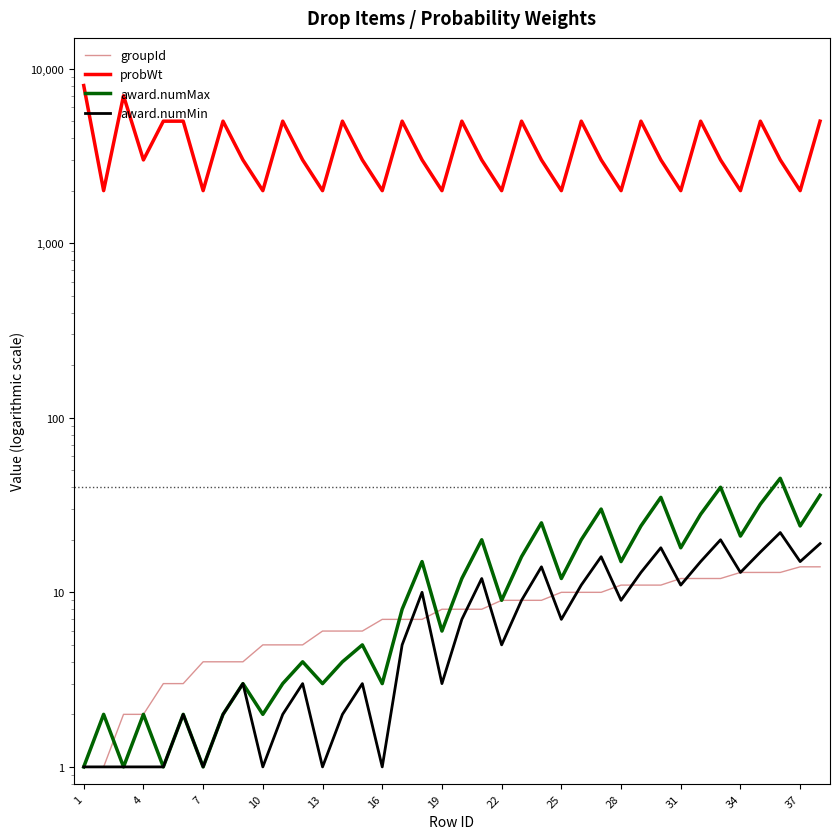

Which series has the largest total across all categories?

probWt